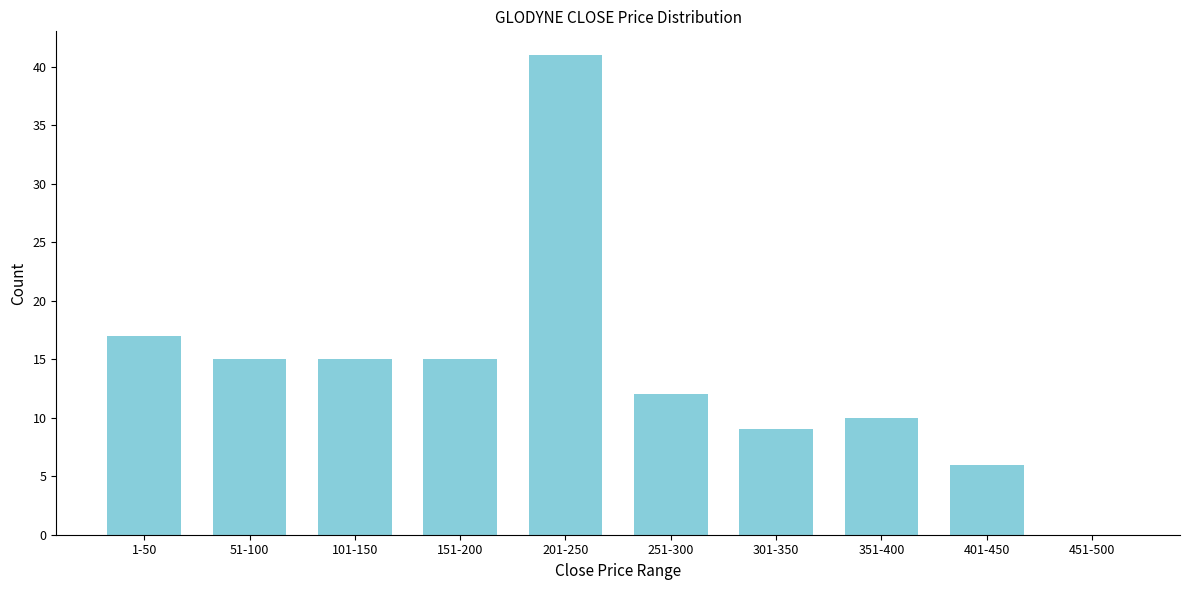

Reading right to left, transcribe all the data shown in this chart.

451-500=0	401-450=6	351-400=10	301-350=9	251-300=12	201-250=41	151-200=15	101-150=15	51-100=15	1-50=17